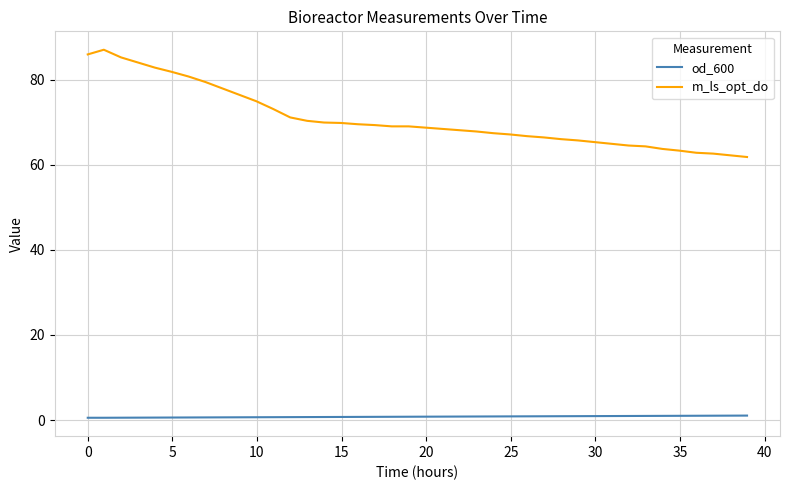

Which series has the largest range (max minus min)?

m_ls_opt_do